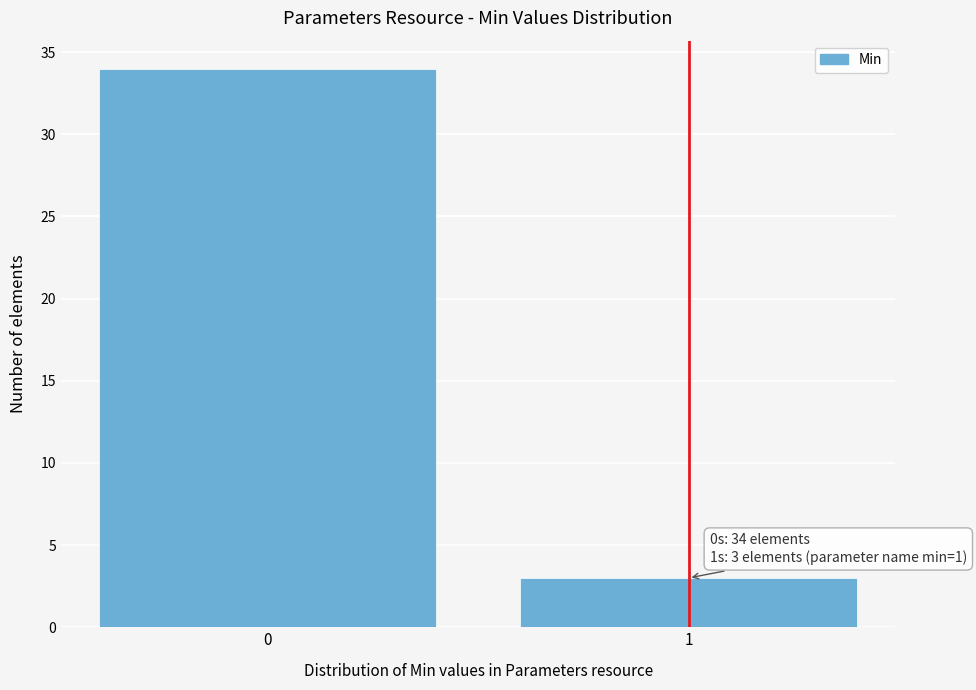

Reading left to right, transcribe all the data shown in this chart.

34	3